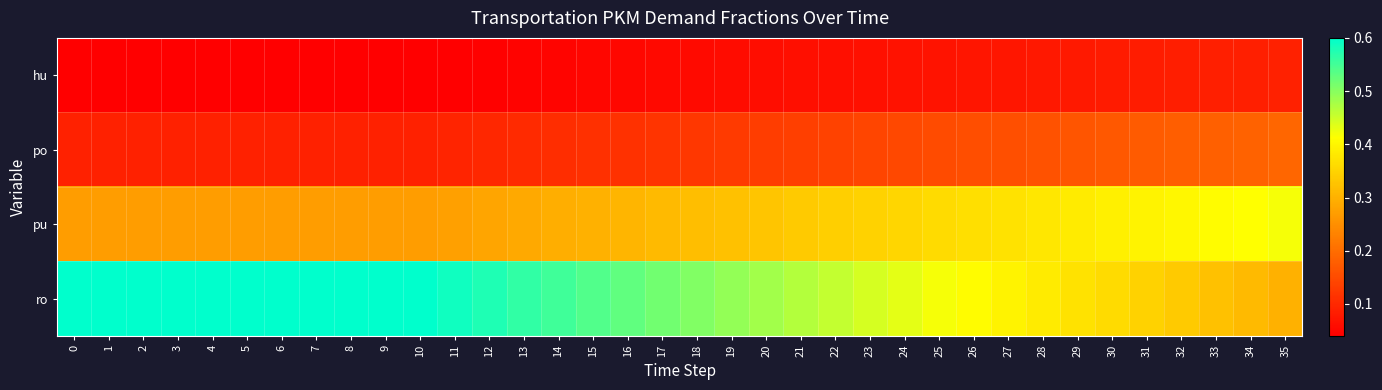

Rank the series at 1 from highest to lowest value.

row_3, row_2, row_1, row_0